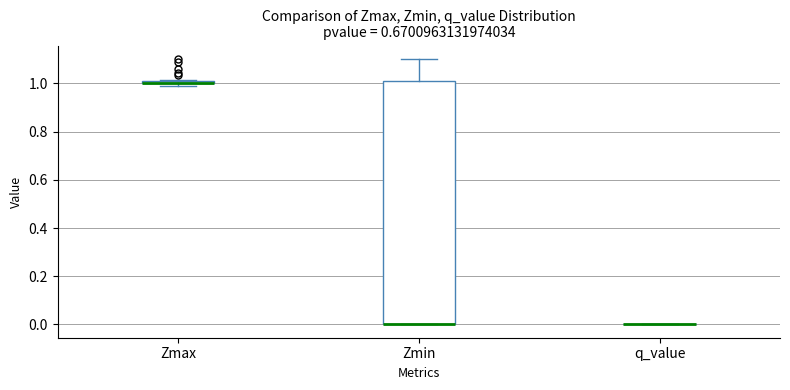

Which box is the tallest, from its lower edge to its upper edge?

Zmin